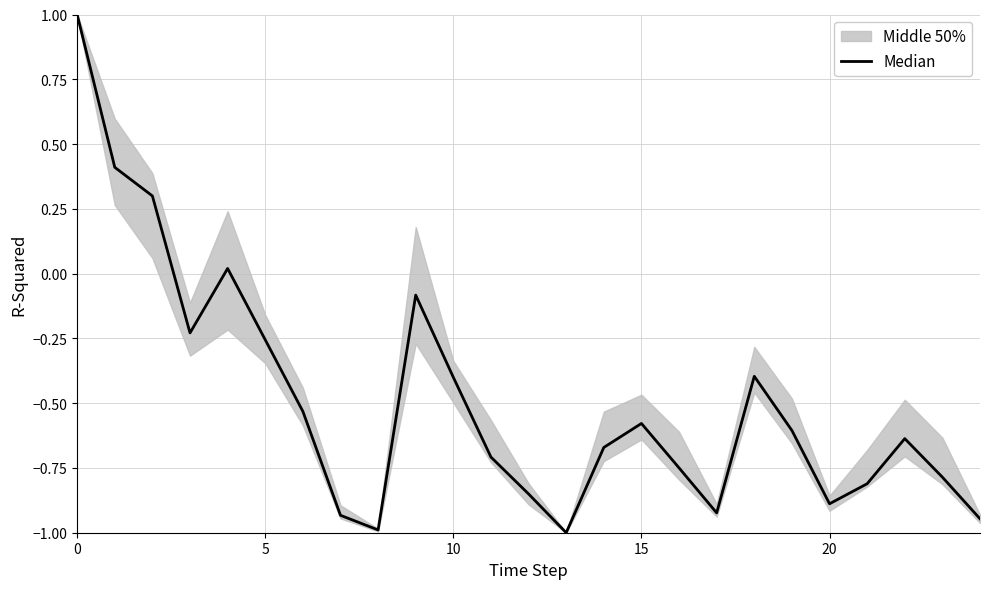

How many values exceed 0?

4